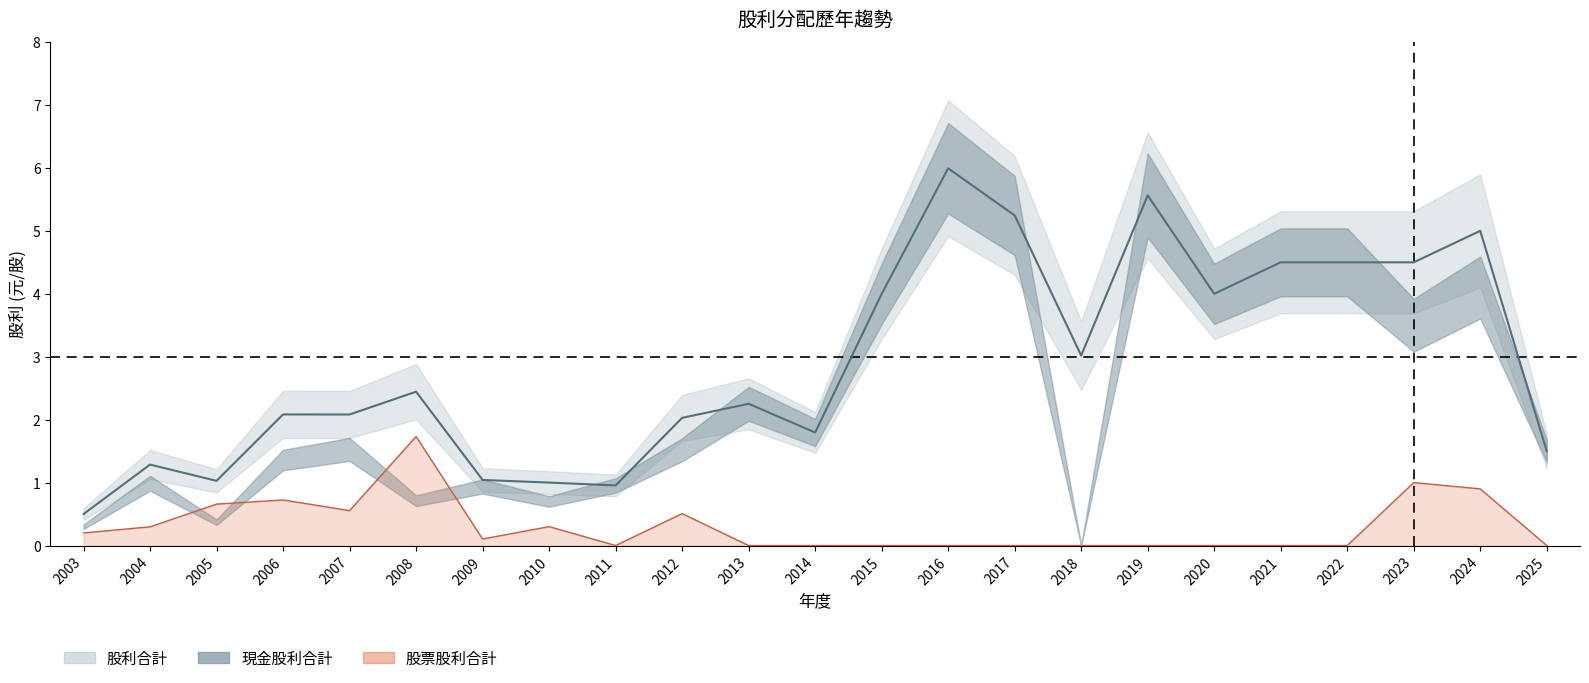

The 股票股利合計 series shows -0.8 at 2013. True or false?

False